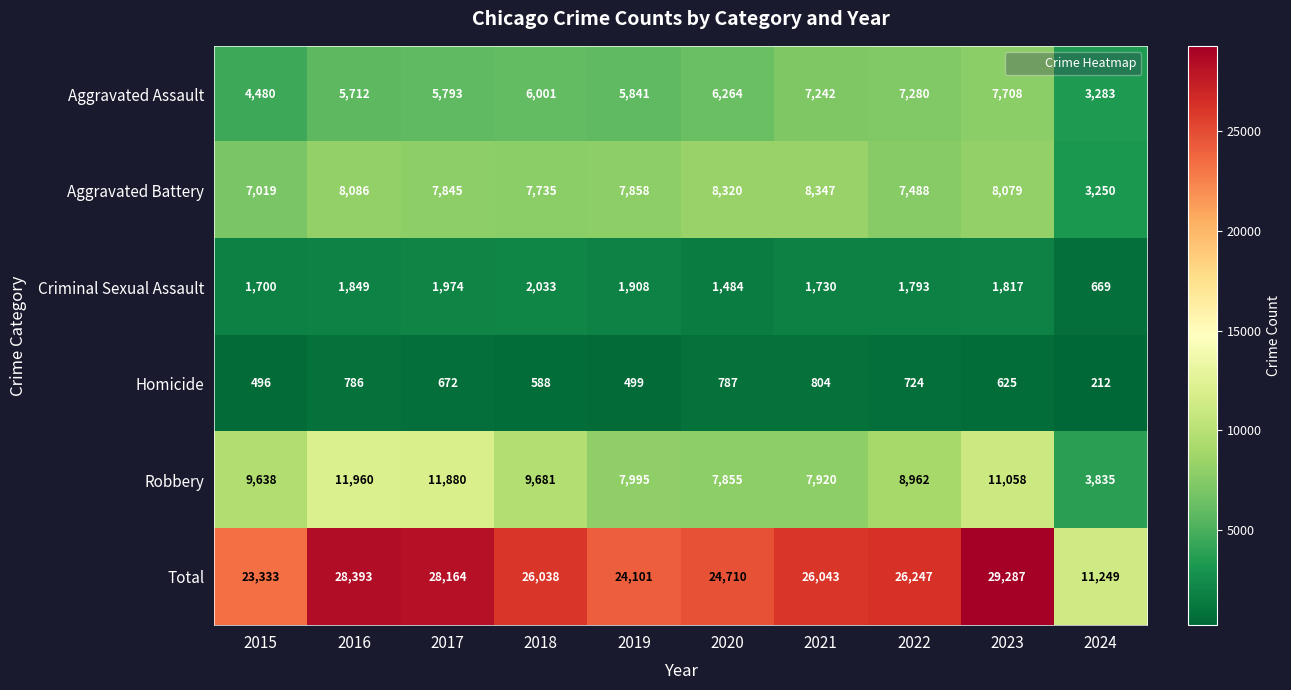

What is the total value across all series at 2015?

46666